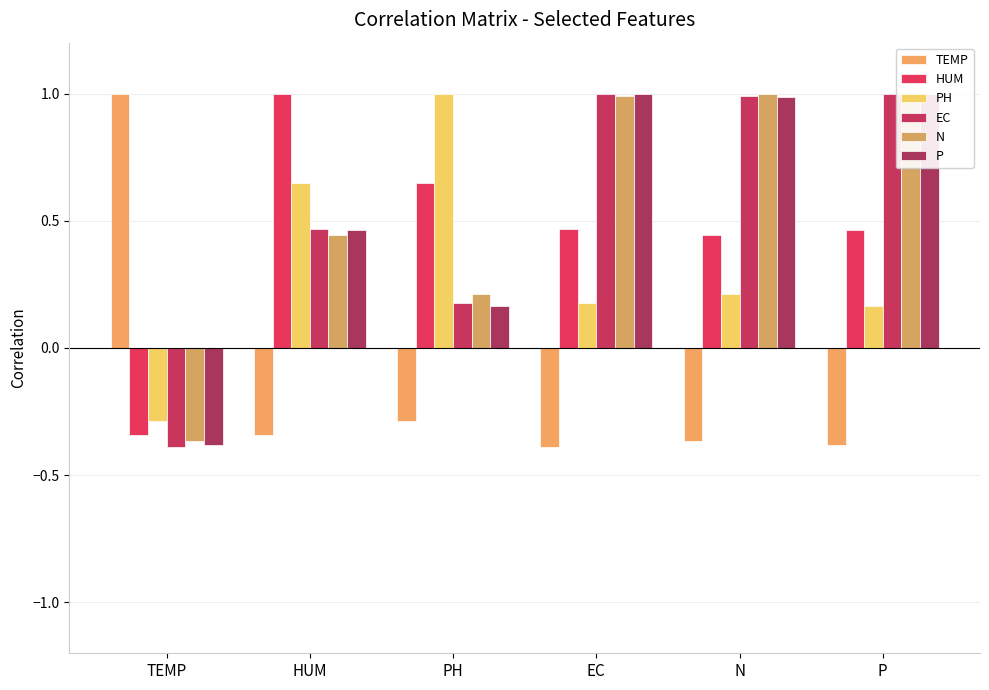

Is it true that PH equals 0.1 at N?

False